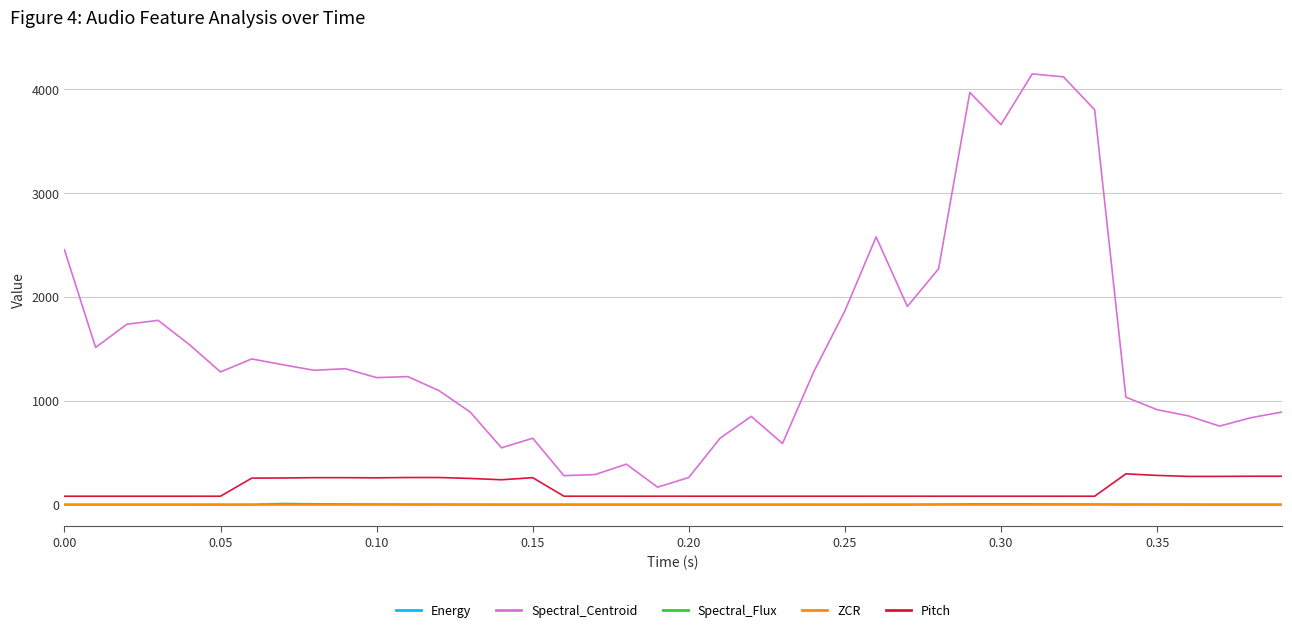

How many categories are shown in the chart?

40